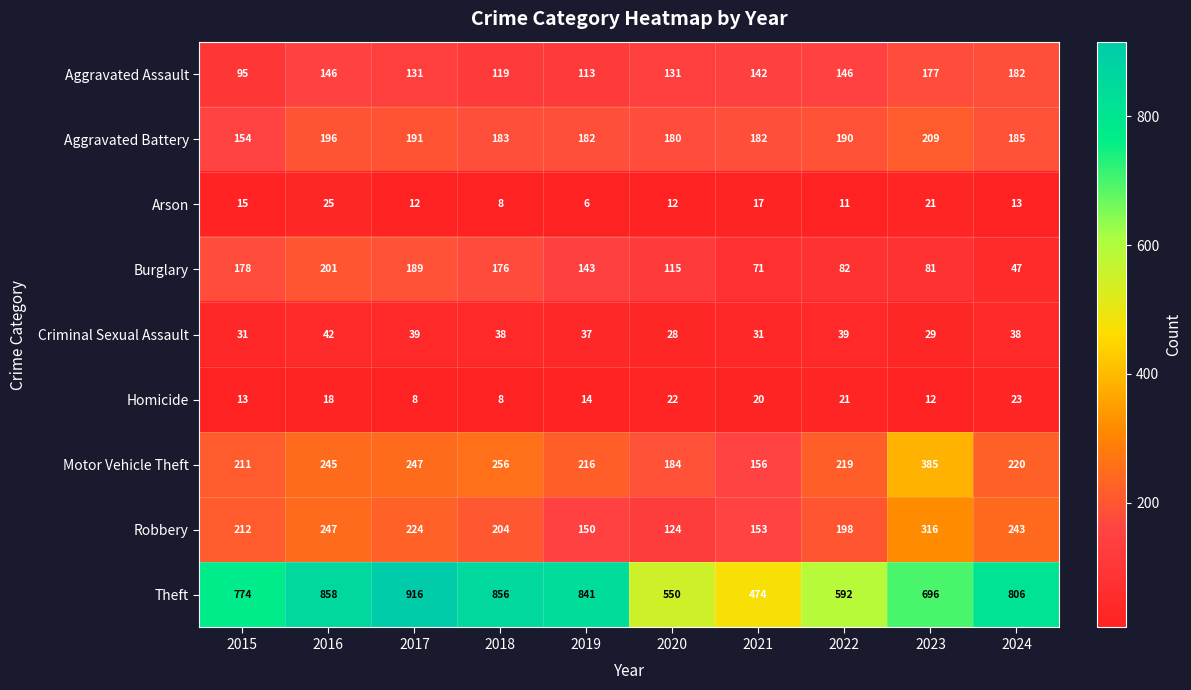

Count the number of categories in the chart.

10